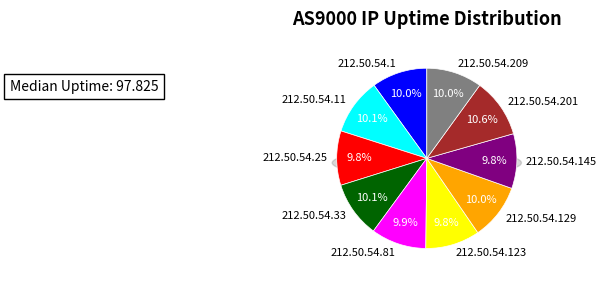

To the nearest percent, what percentage of the pie is 212.50.54.129?

10%